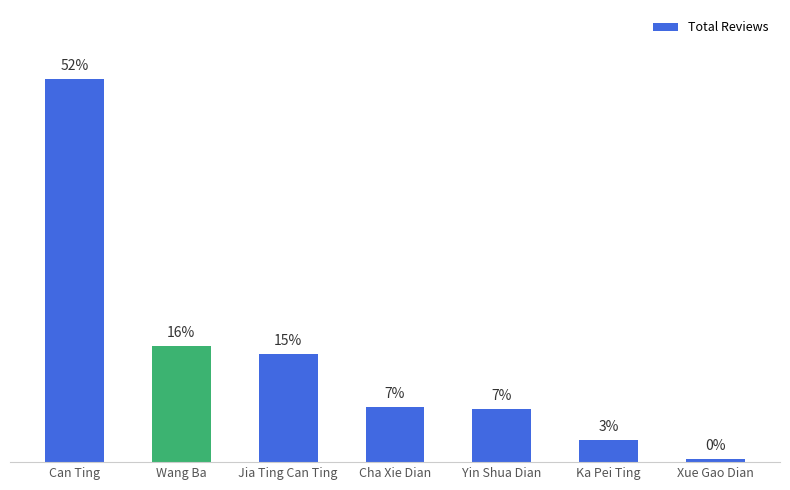

What is the difference between the second highest and second lowest values?

12.7